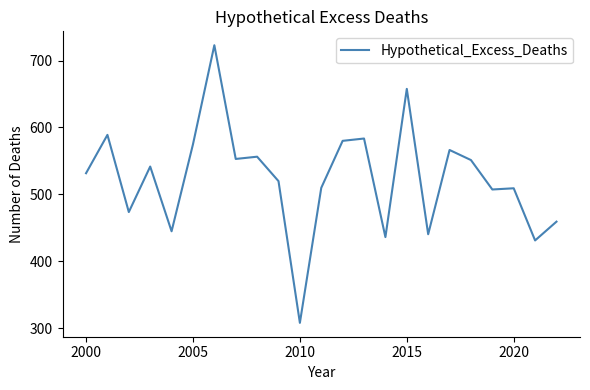

How many lines are shown in the chart?

1